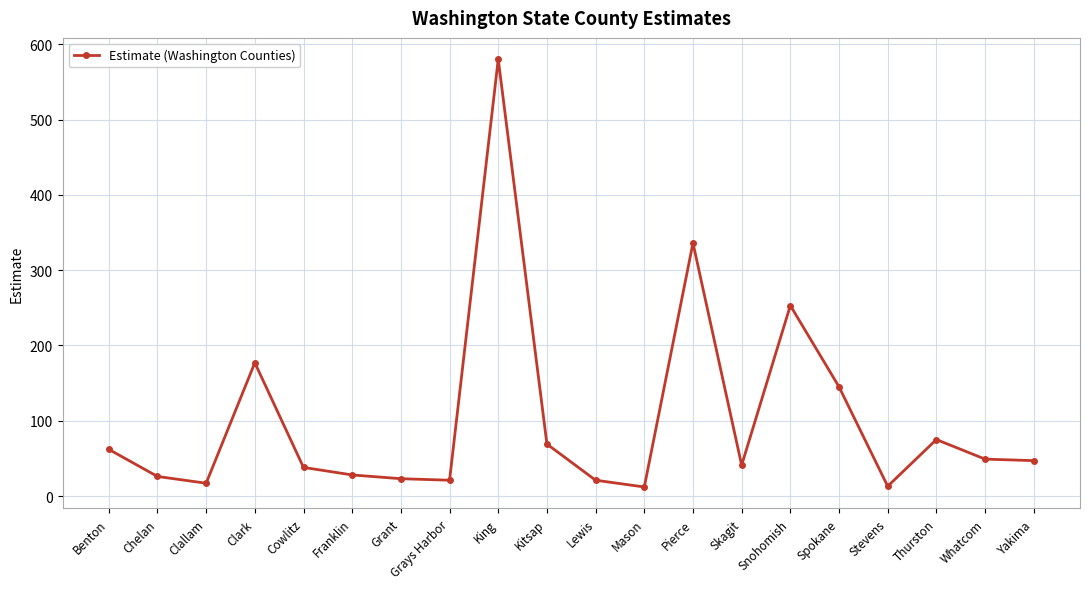

Where is the first local minimum?

Clallam